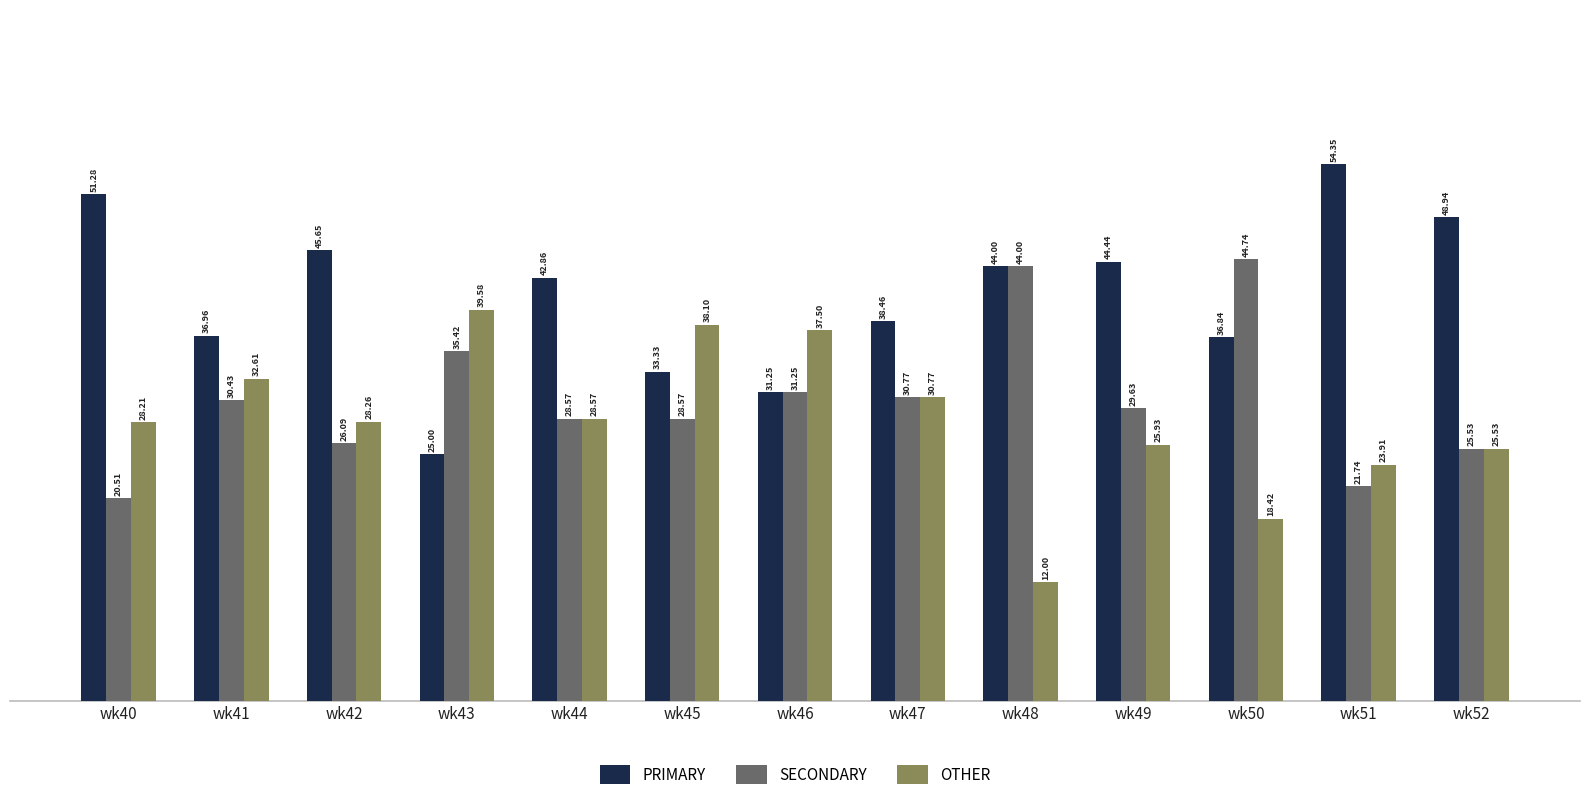

Which series has the largest total across all categories?

PRIMARY